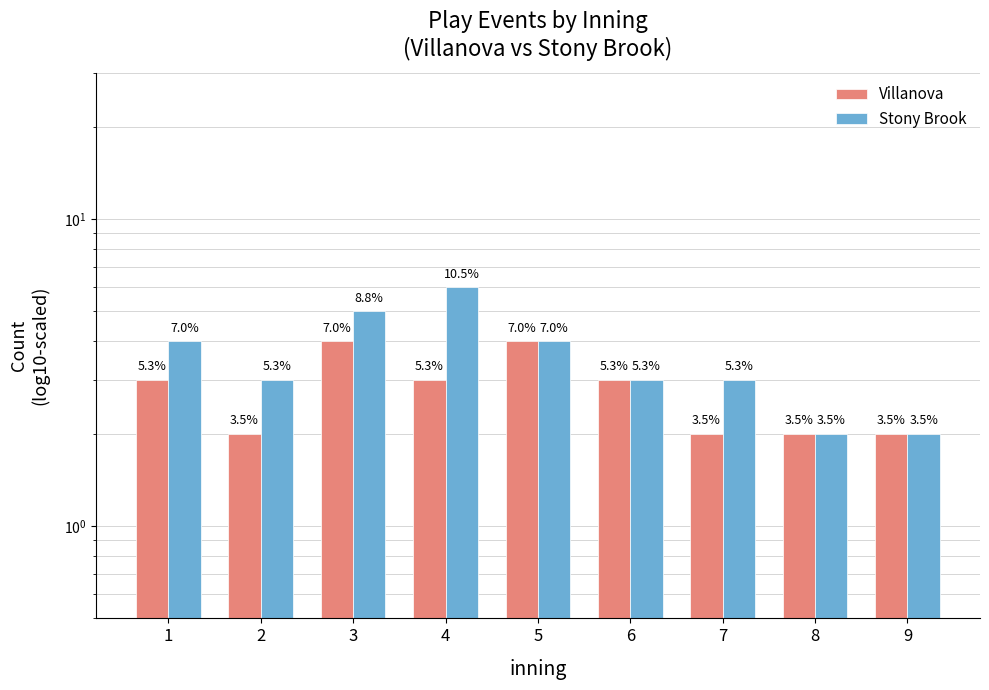

At how many categories does at least one series exceed 2?

7